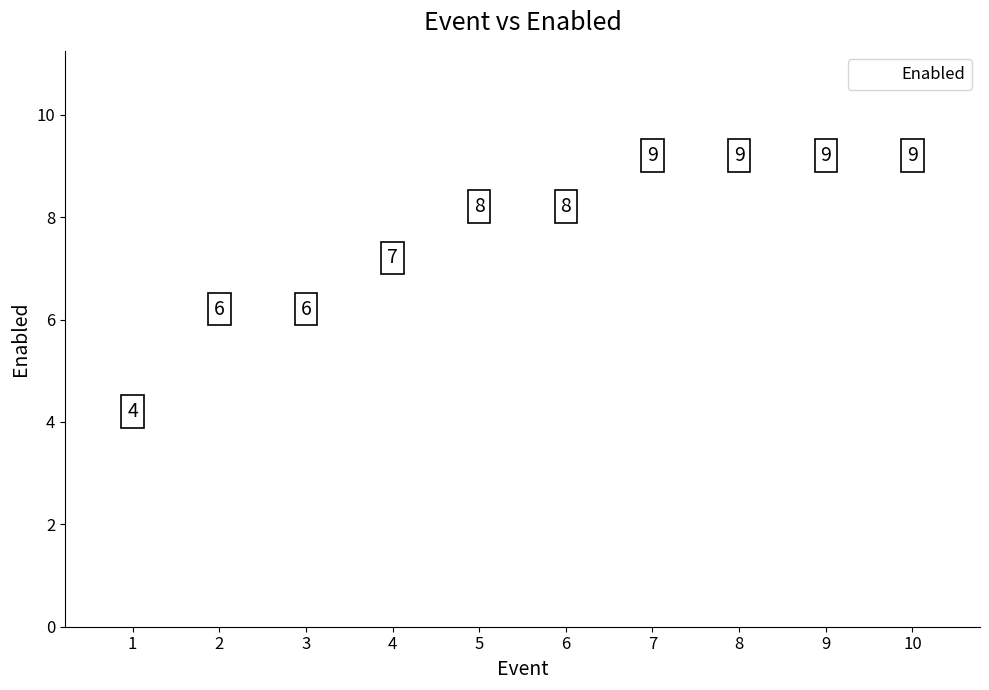

What is the minimum value shown in the chart?

4